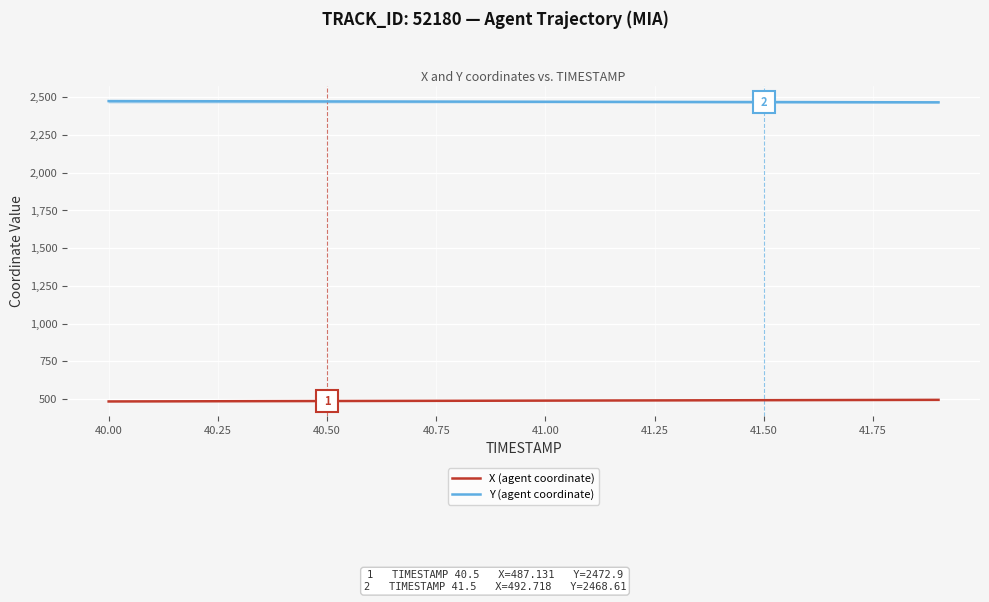

Which series has the largest total across all categories?

Y (agent coordinate)